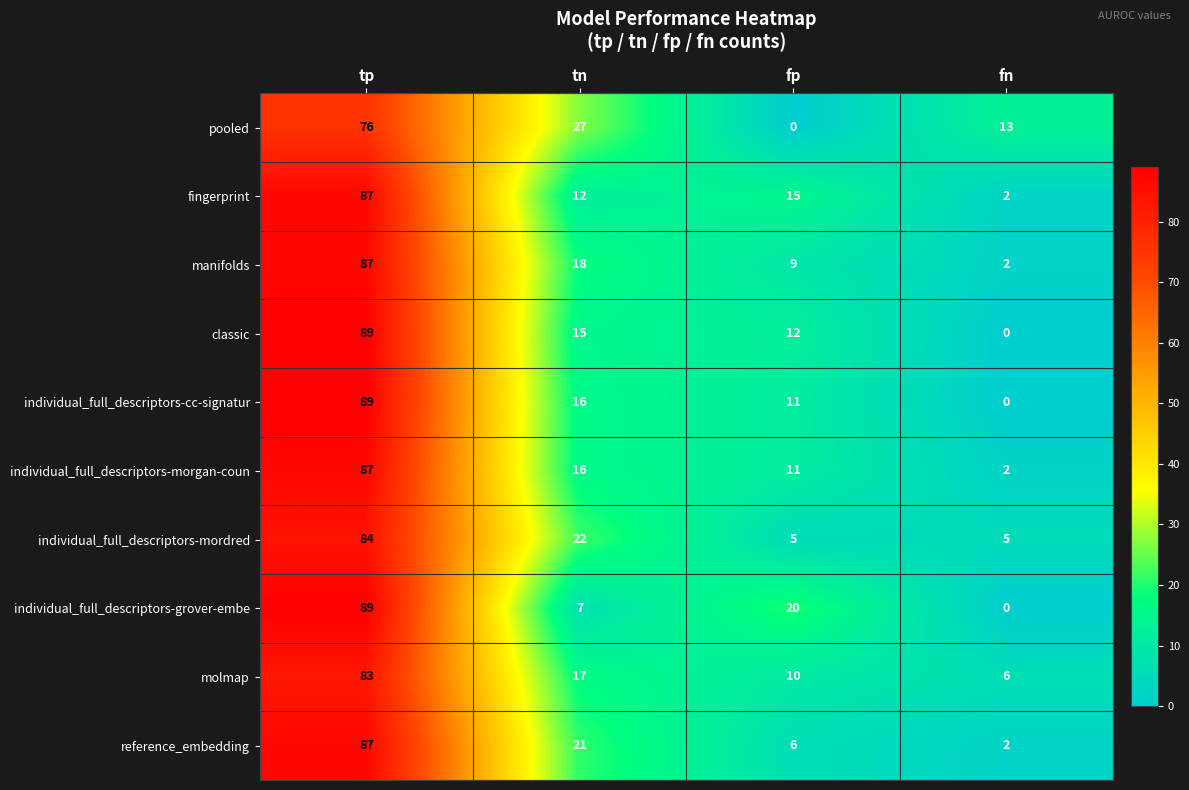

What is the maximum value shown in the chart?

89